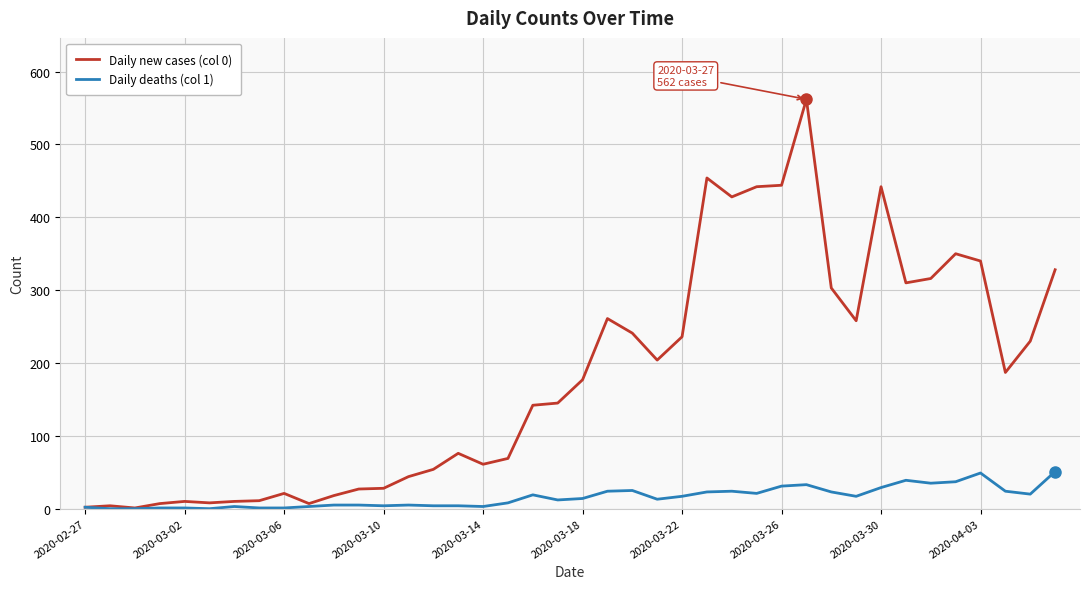

Which series has the largest total across all categories?

Daily new cases (col 0)